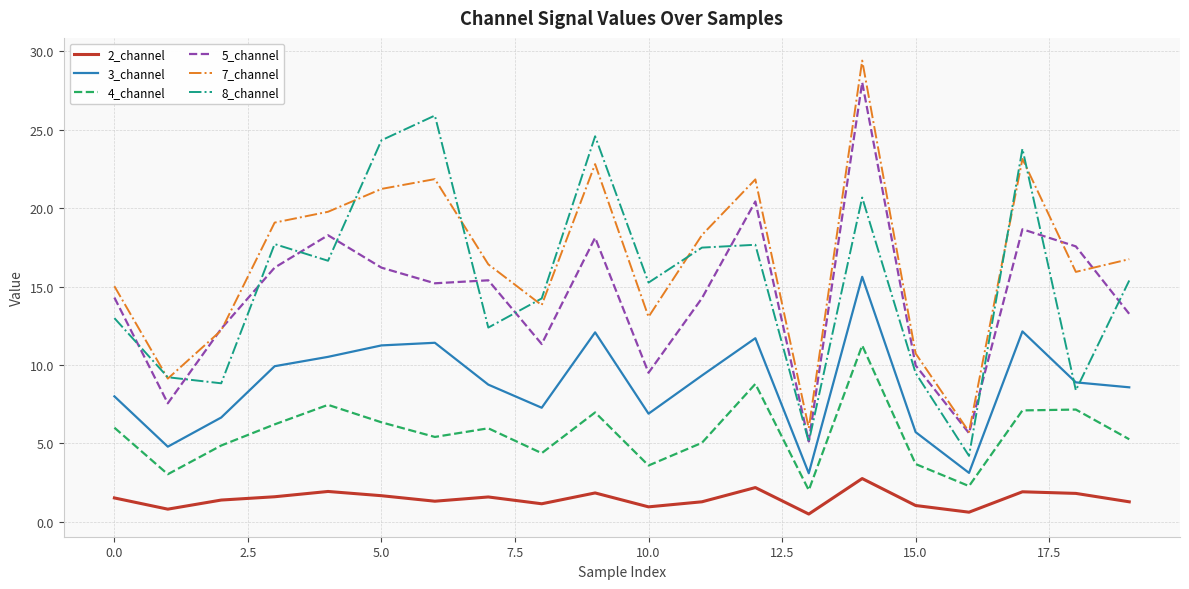

Does the chart have visible grid lines?

Yes